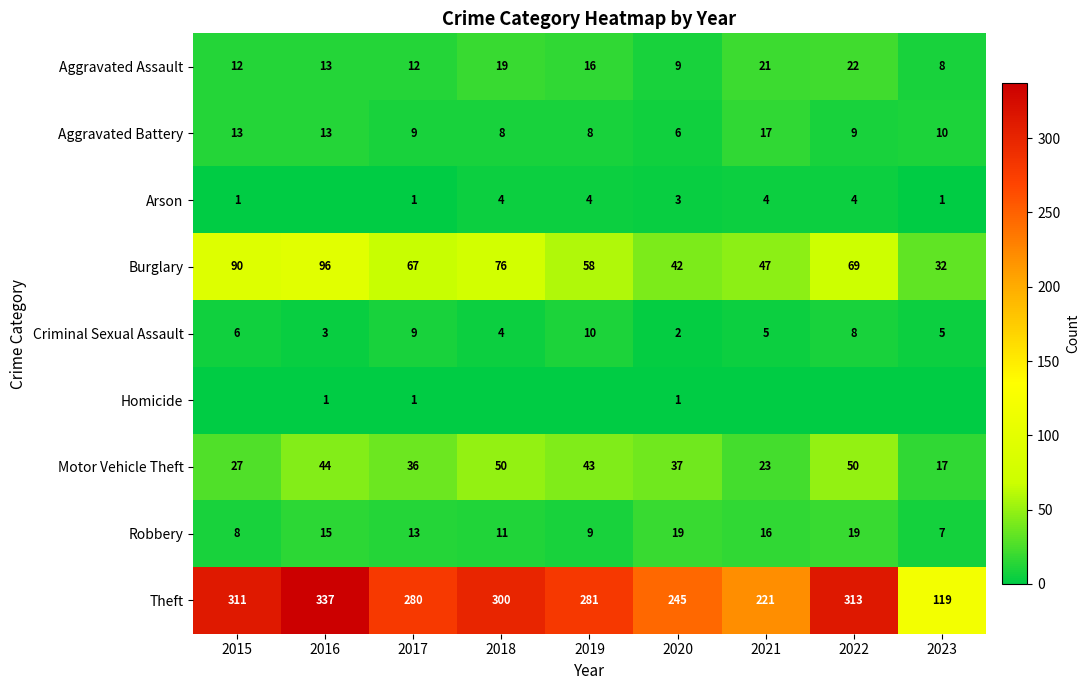

How many data points in Aggravated Battery are less than 9?

3